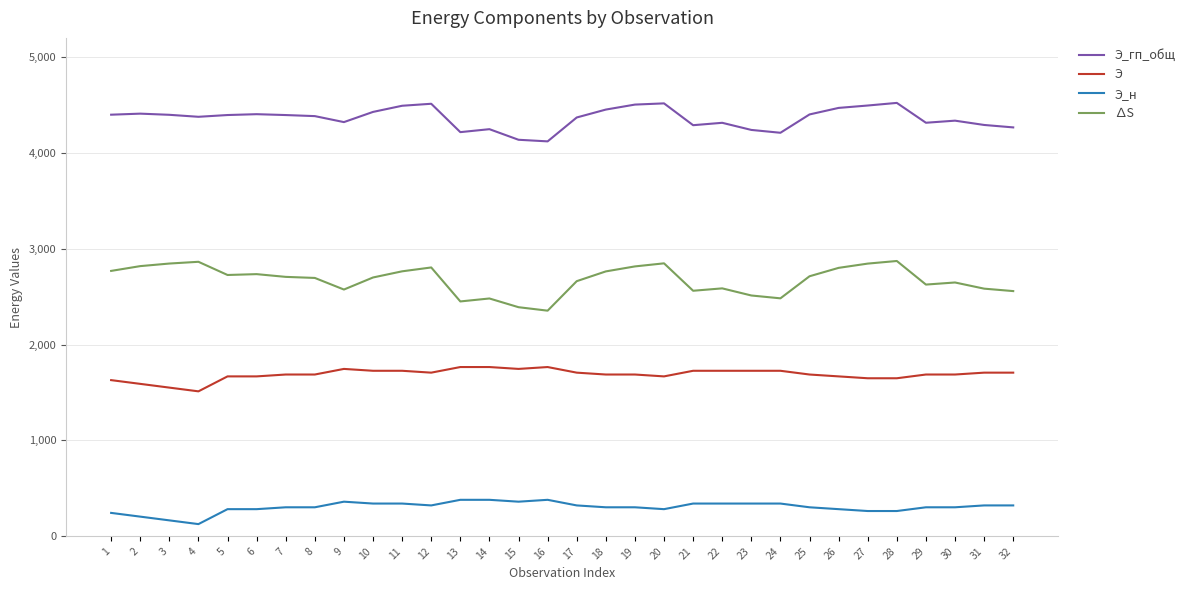

What is the difference between the Э values at 28 and 14?

117.0